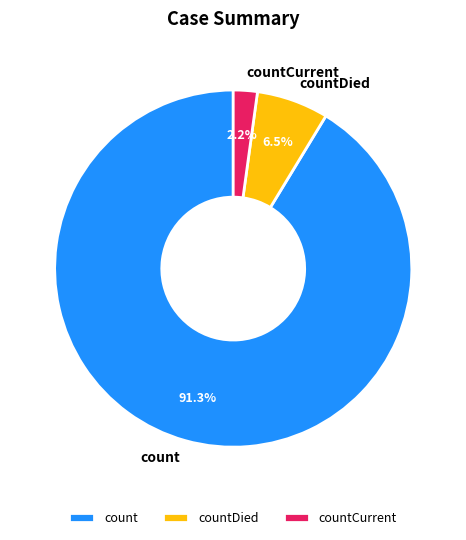

True or false: countDied accounts for 15% of the total.

False